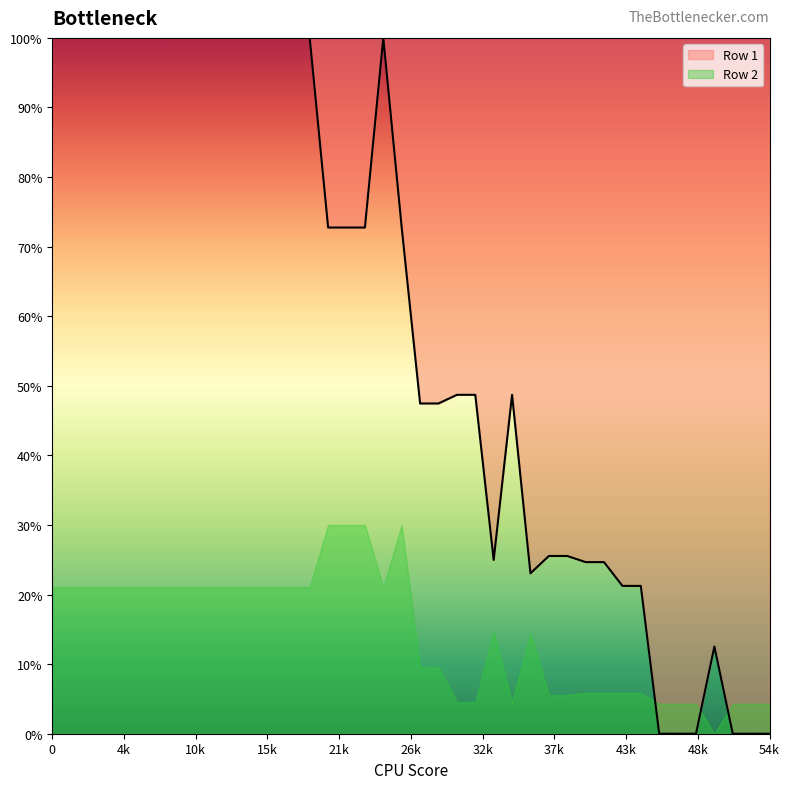

The chart shows a value of 33.2 at 38. True or false?

False